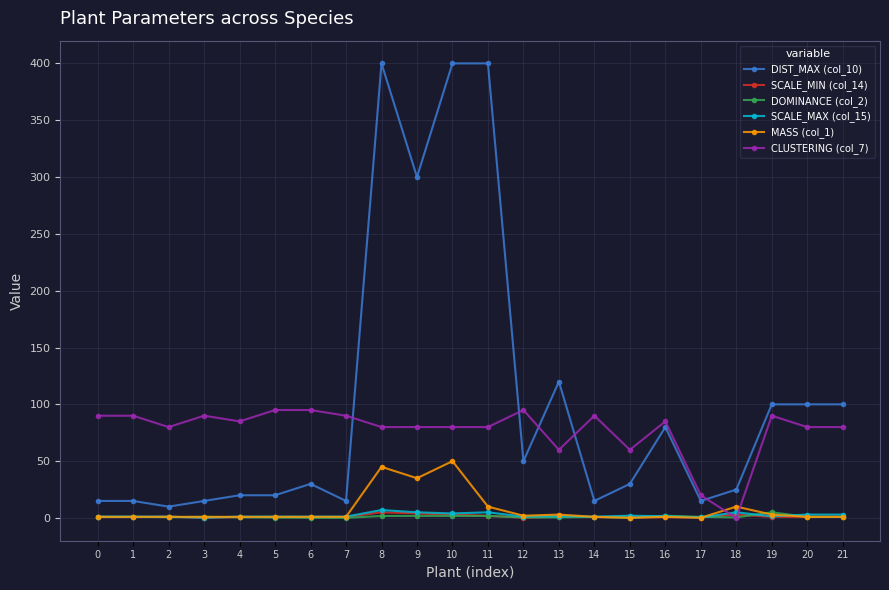

Which series has the largest total across all categories?

DIST_MAX (col_10)